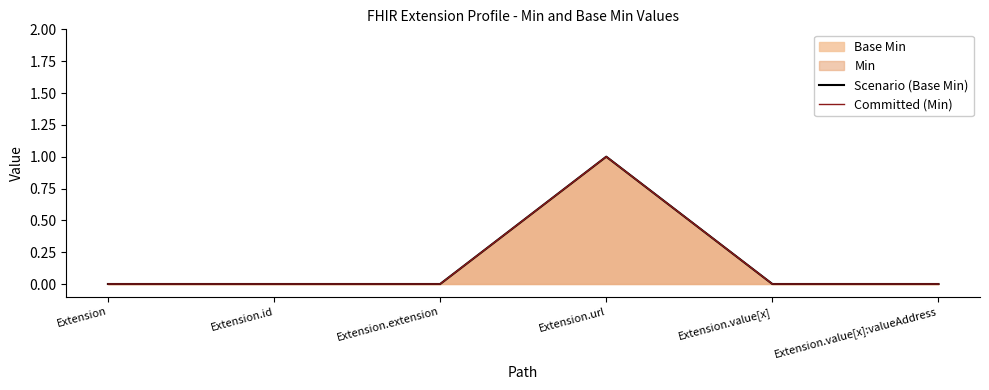

The value of Scenario (Base Min) at Extension.value[x]:valueAddress is 0. True or false?

True